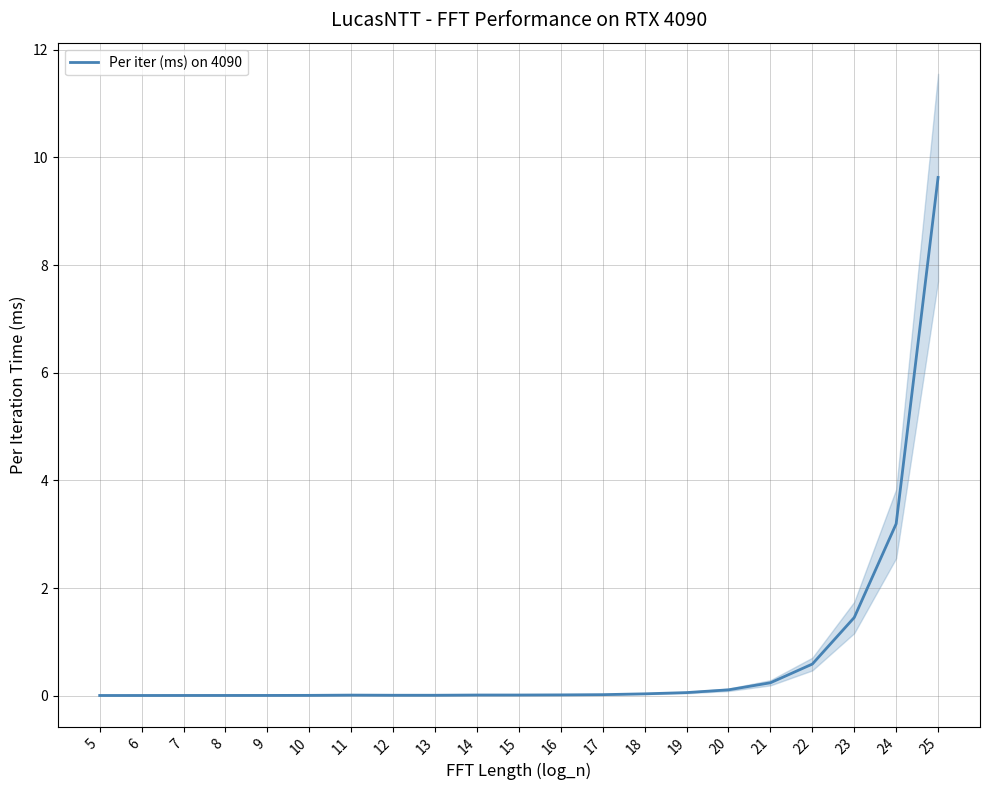

Reading left to right, list all the values displayed in this chart.

0.0	0.0	0.0	0.0	0.0	0.0	0.0	0.0	0.0	0.0	0.0	0.0	0.0	0.0	0.1	0.1	0.2	0.6	1.5	3.2	9.6